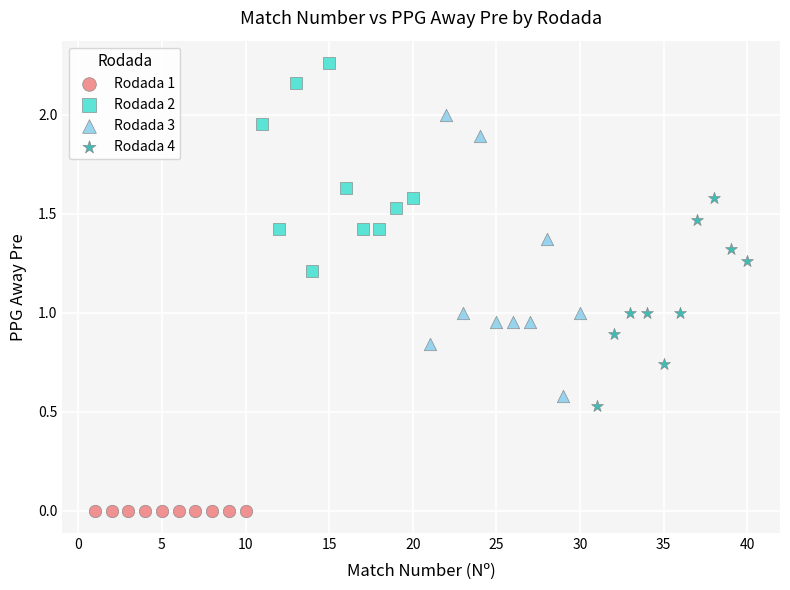

Which series contains the highest Y value?

Rodada 2